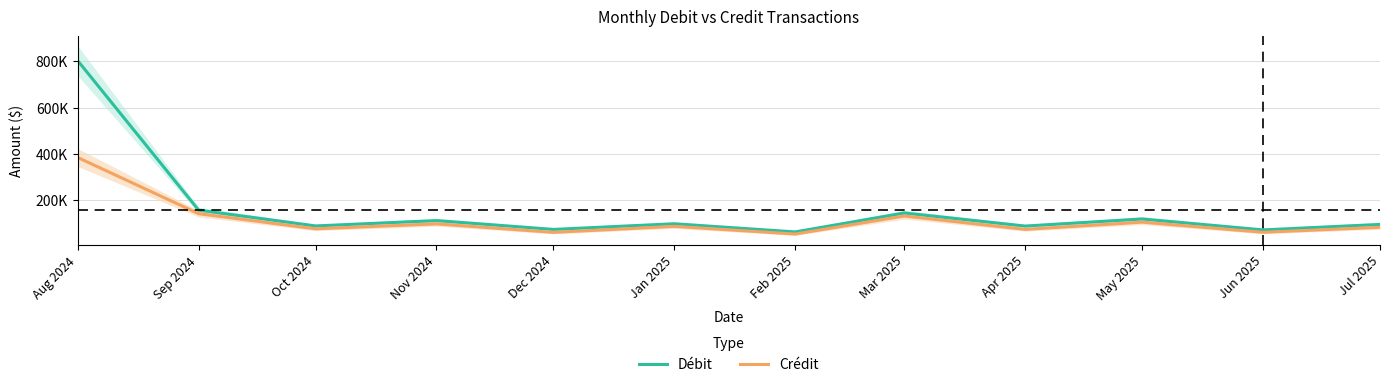

At which category does the chart reach its minimum across all series?

Feb 2025